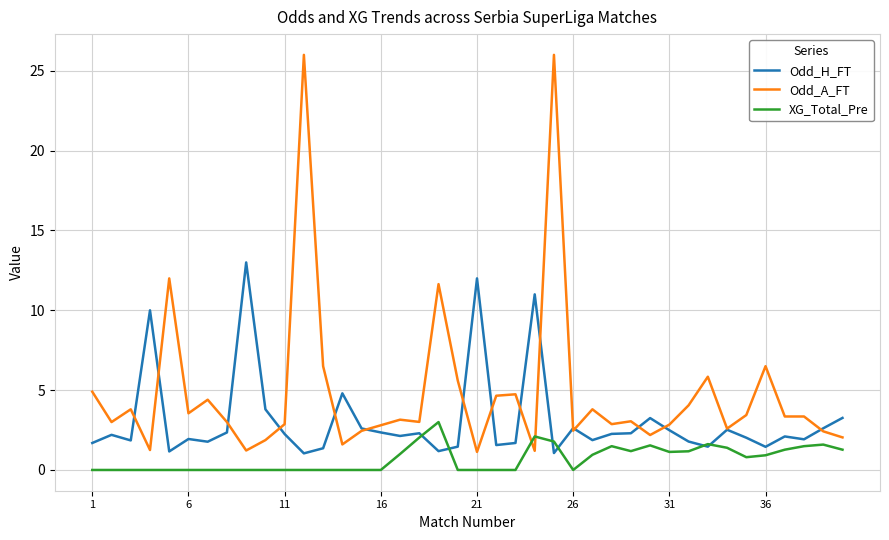

Which series has the widest spread of values?

Odd_A_FT